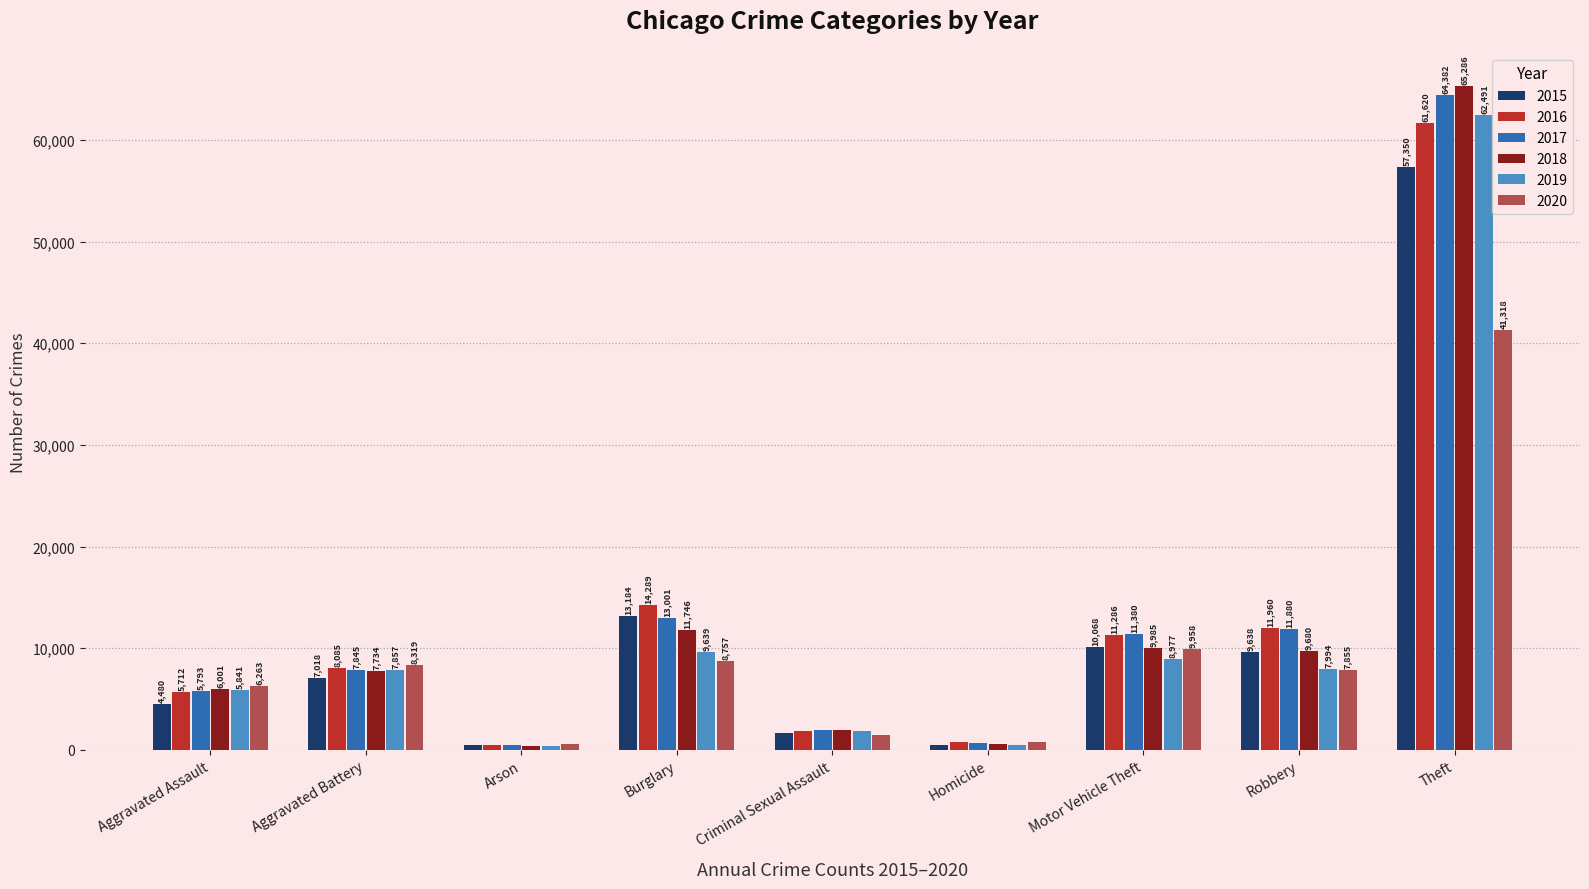

At which label does 2015 reach its minimum?

Arson